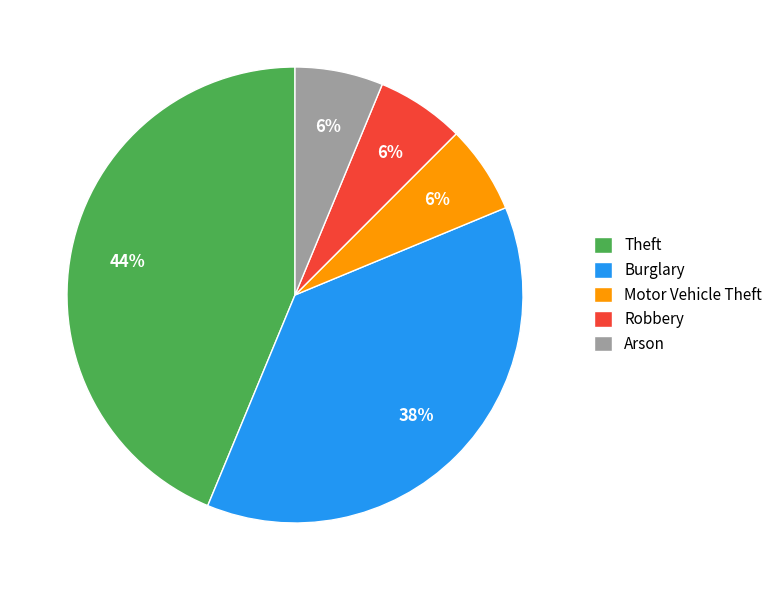

To the nearest percent, what is the average slice percentage?

20%